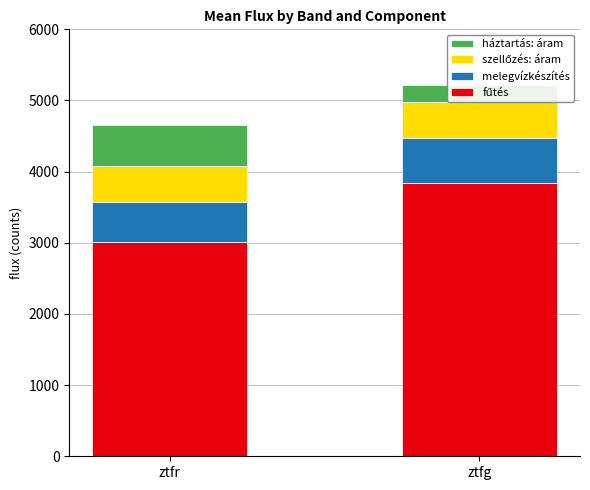

What is the average value of the háztartás: áram series?

404.3